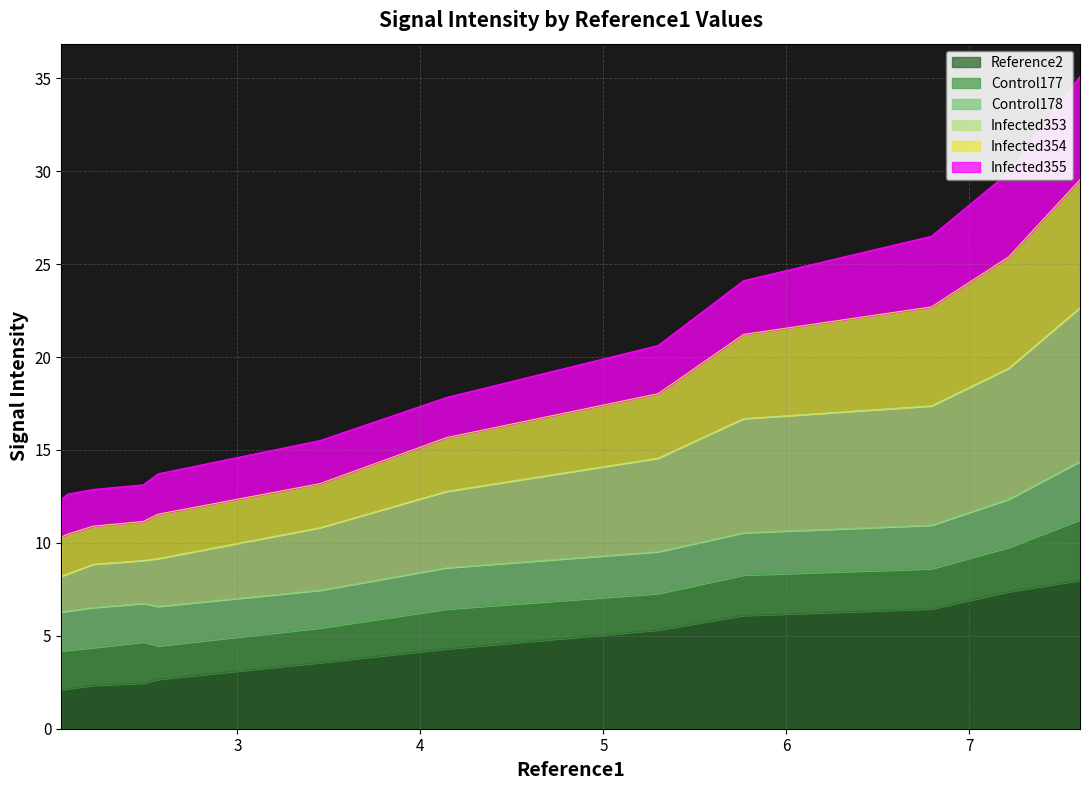

What is the maximum value for Reference2?

8.0